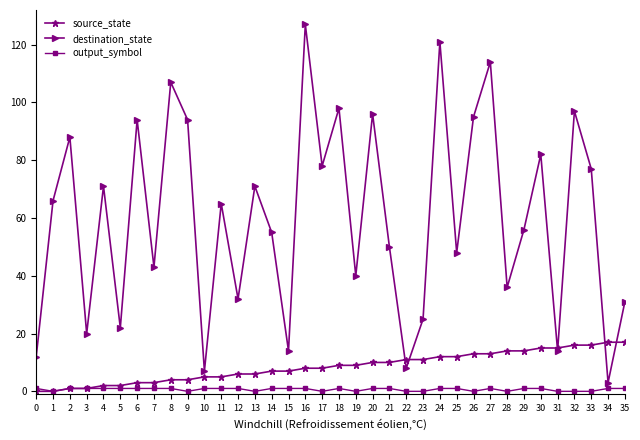

Which series changed the most between 27 and 30?

destination_state